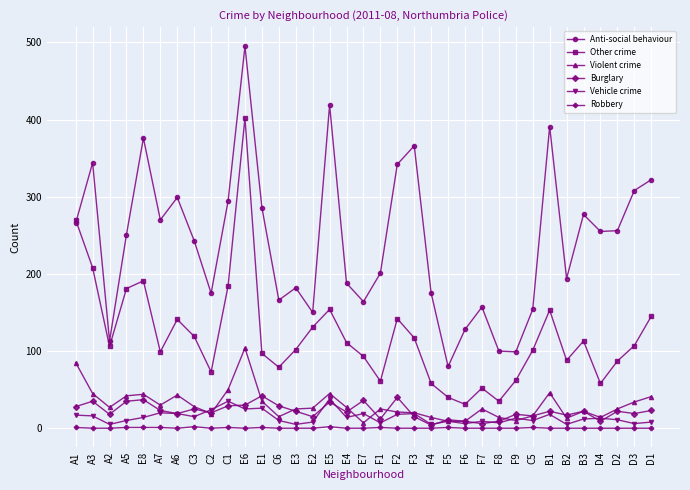

How many distinct data groups are displayed?

6